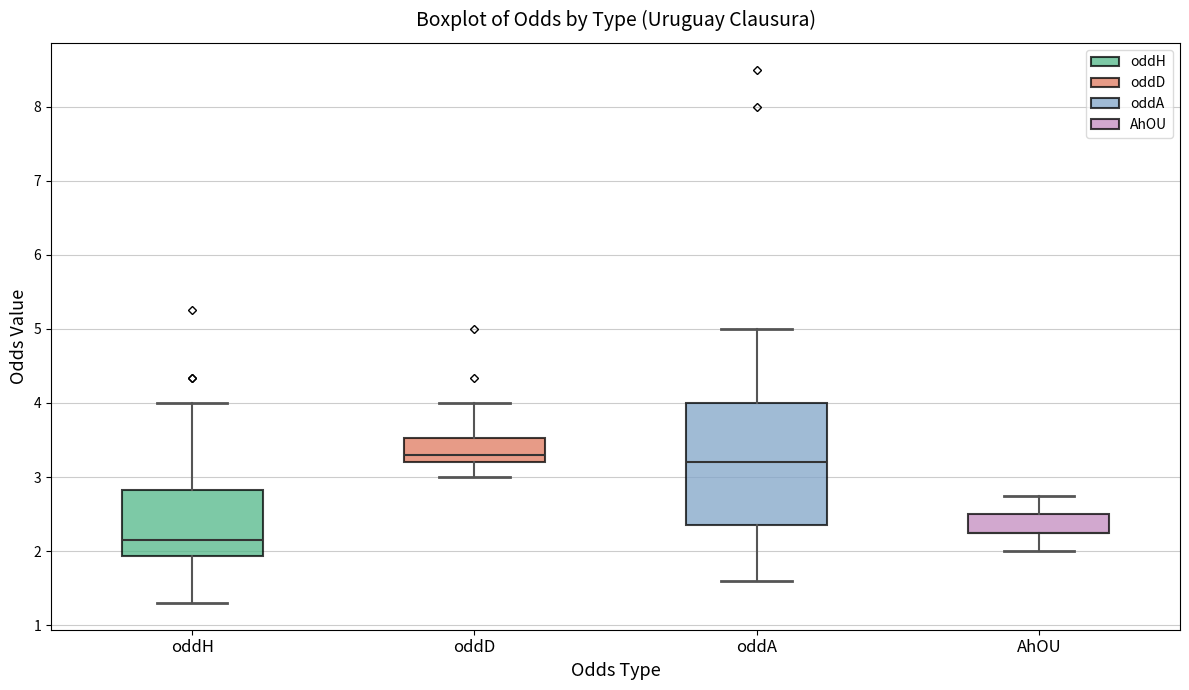

Reading left to right, transcribe this box plot: for each box, give where its median line is, the range the box spans, and where its two whiskers end, as read against the y-axis. The values are not printed on the chart, so give them approximately, as read against the axis.

oddH: median 2.2, box 1.9 to 2.8, whiskers 1.3 to 4.0
oddD: median 3.3, box 3.2 to 3.5, whiskers 3.0 to 4.0
oddA: median 3.2, box 2.4 to 4.0, whiskers 1.6 to 5.0
AhOU: median 2.3 (drawn on the box's lower edge), box 2.3 to 2.5, whiskers 2.0 to 2.8